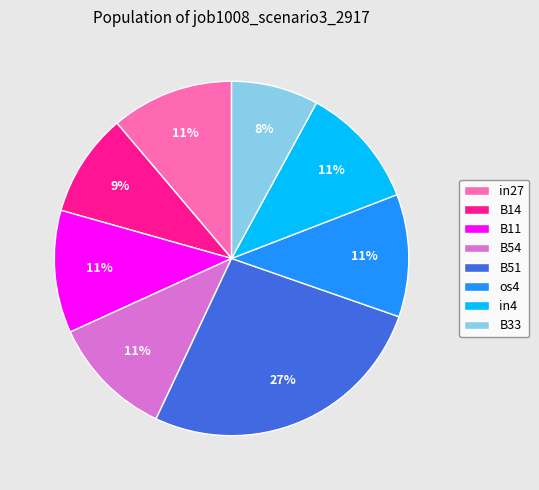

To the nearest percent, what is the difference between the largest and smallest slice percentages?

19%